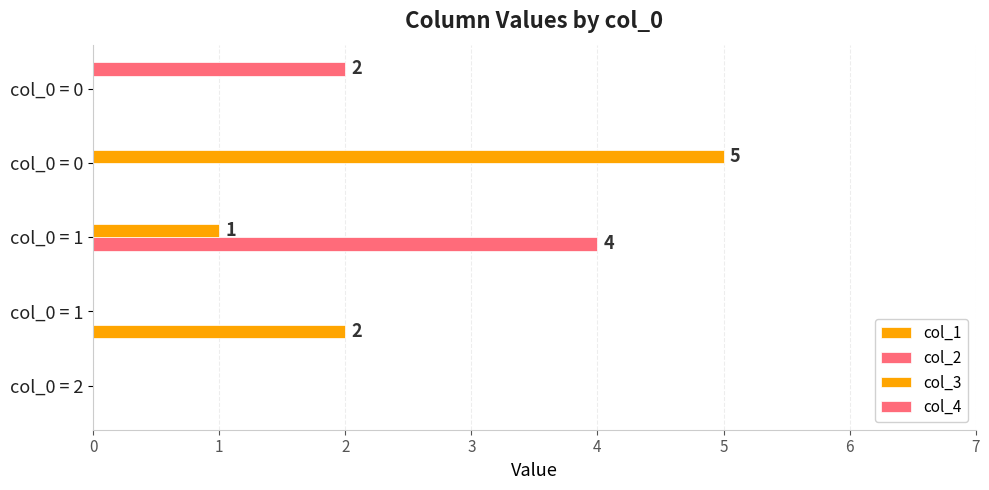

How many categories are shown in the chart?

5